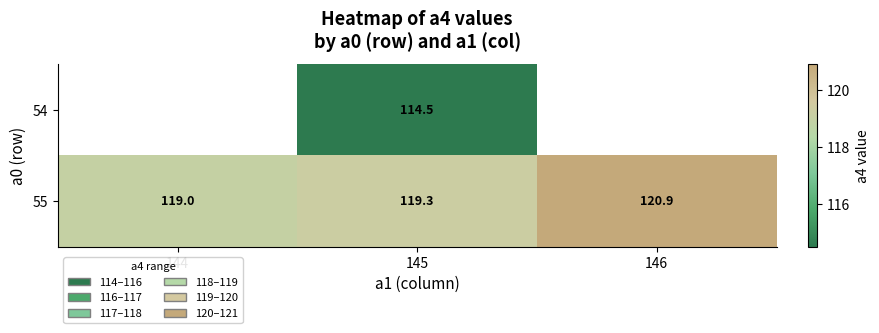

Which category has the lowest value across all series?

145